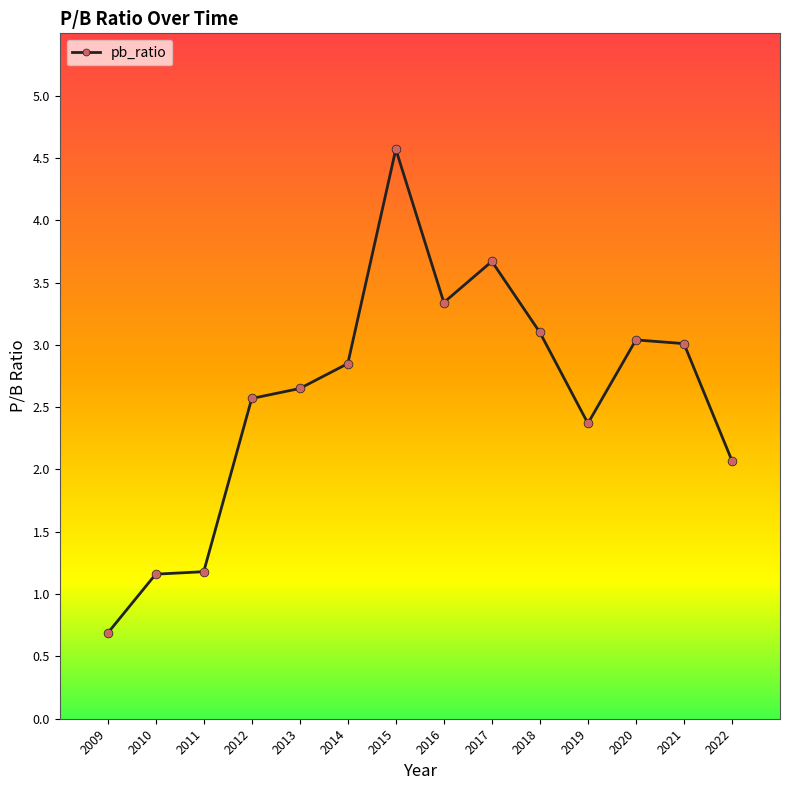

Between 2010 and 2013, which is larger?

2013